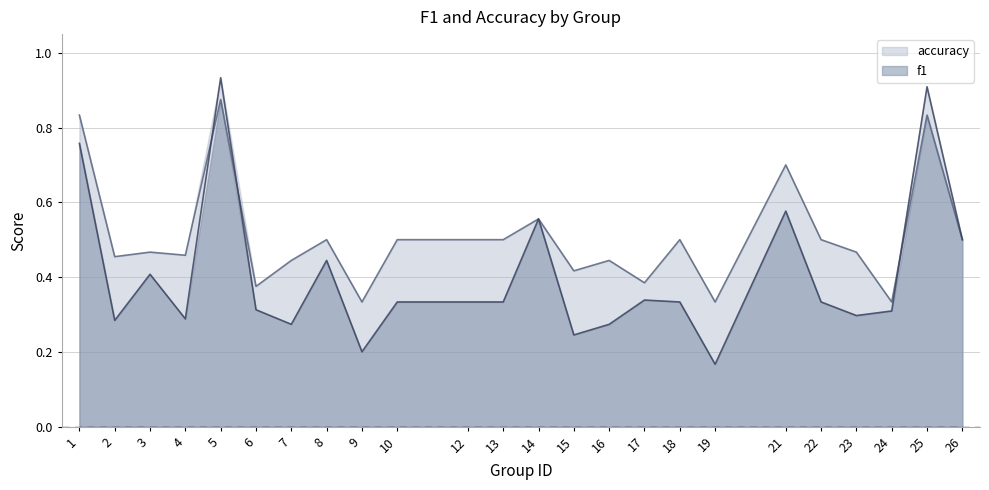

What is the difference between the maximum and minimum values in the f1 series?

0.7